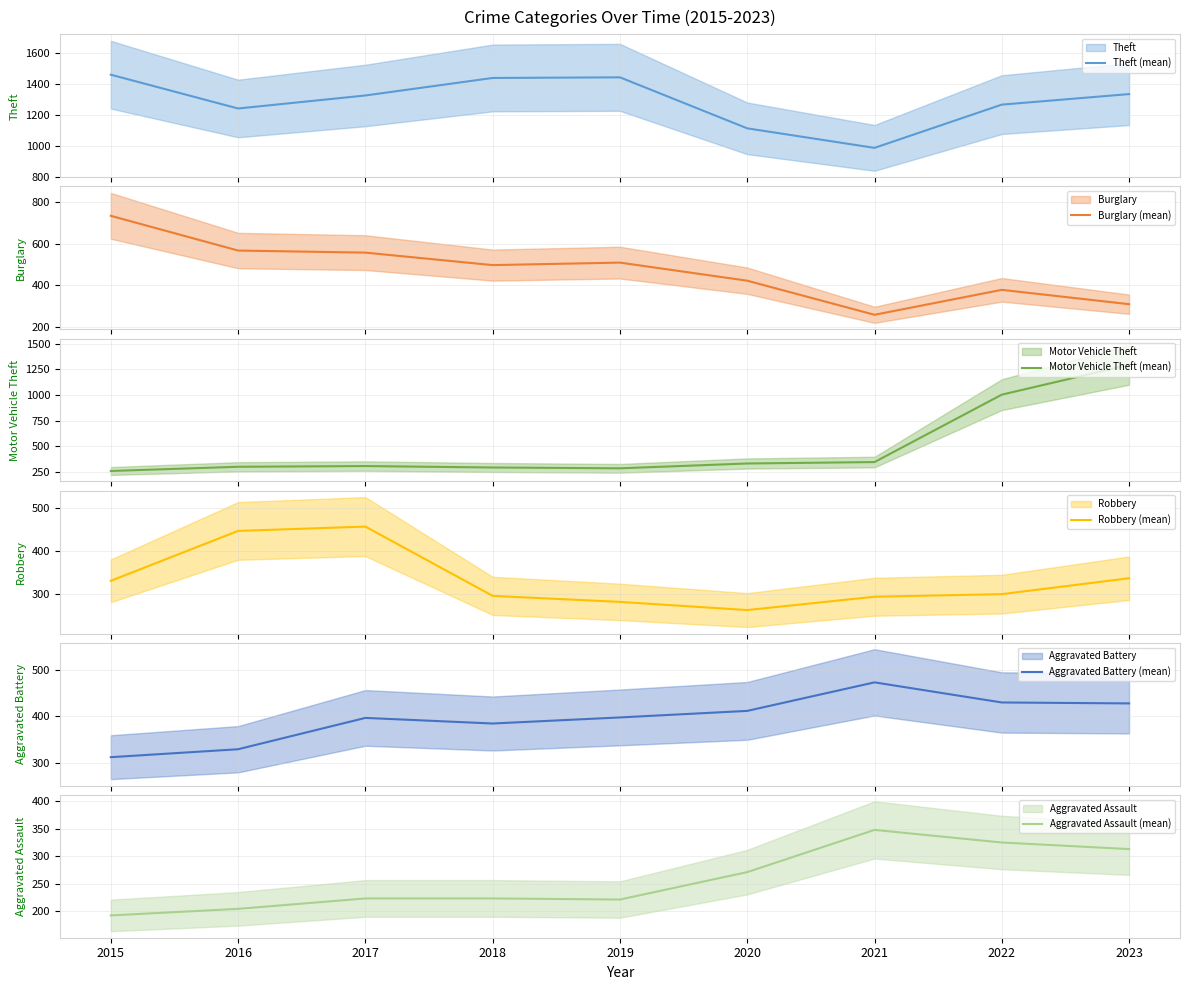

What is the maximum value shown in the chart?

1457